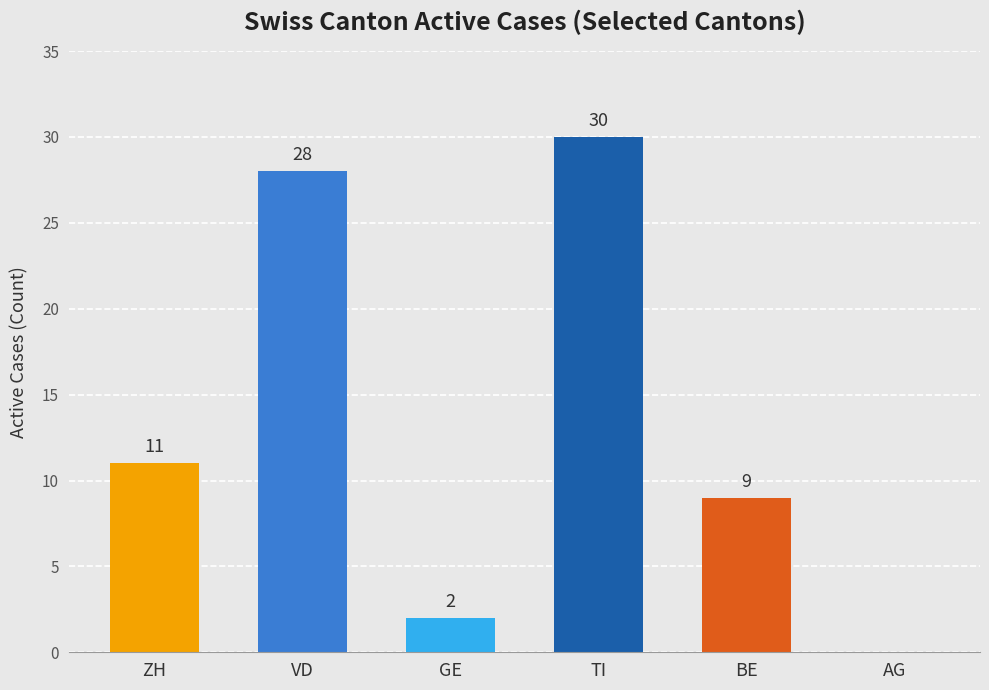

Is it true that the value at VD is 20?

False